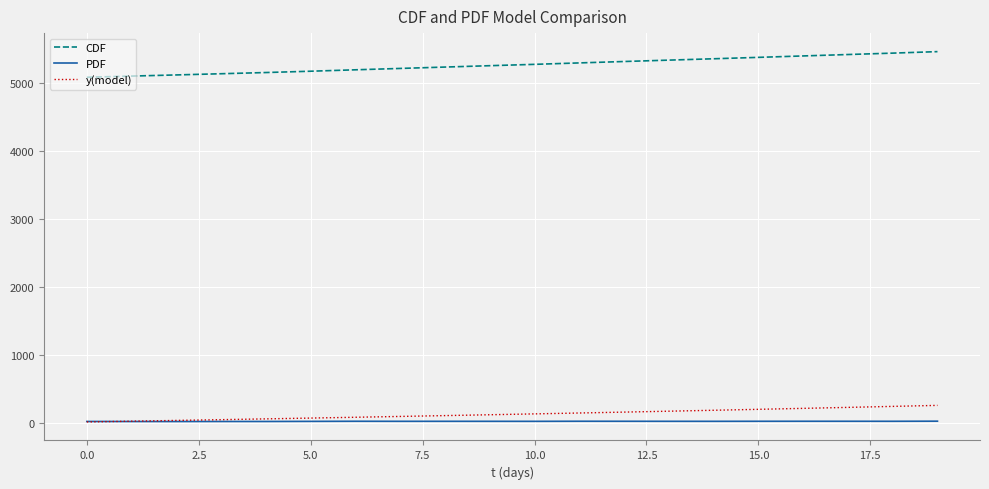

How many values in the PDF series exceed 20?

13